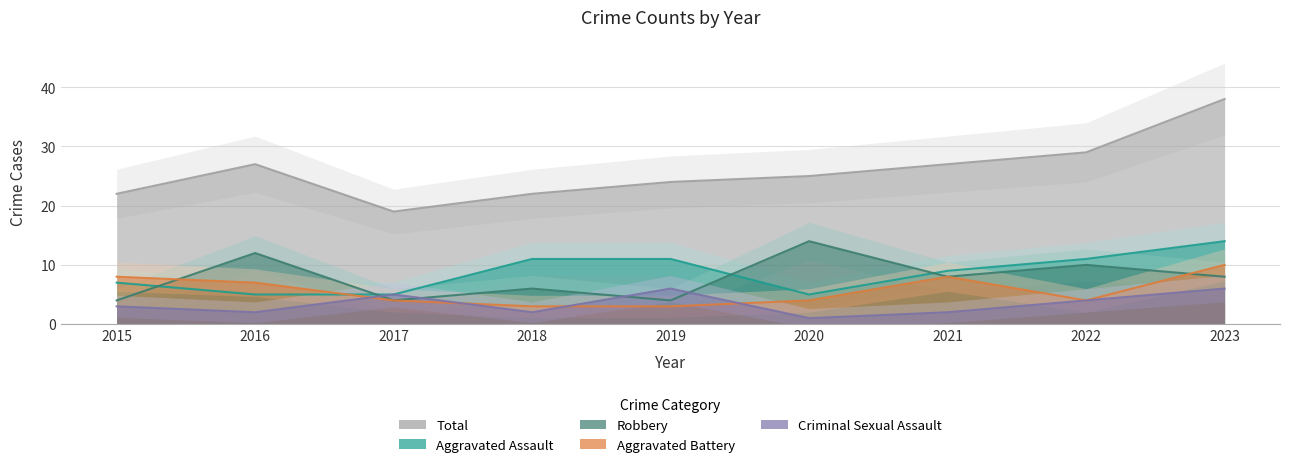

Is it true that Aggravated Assault equals 7 at 2015?

True